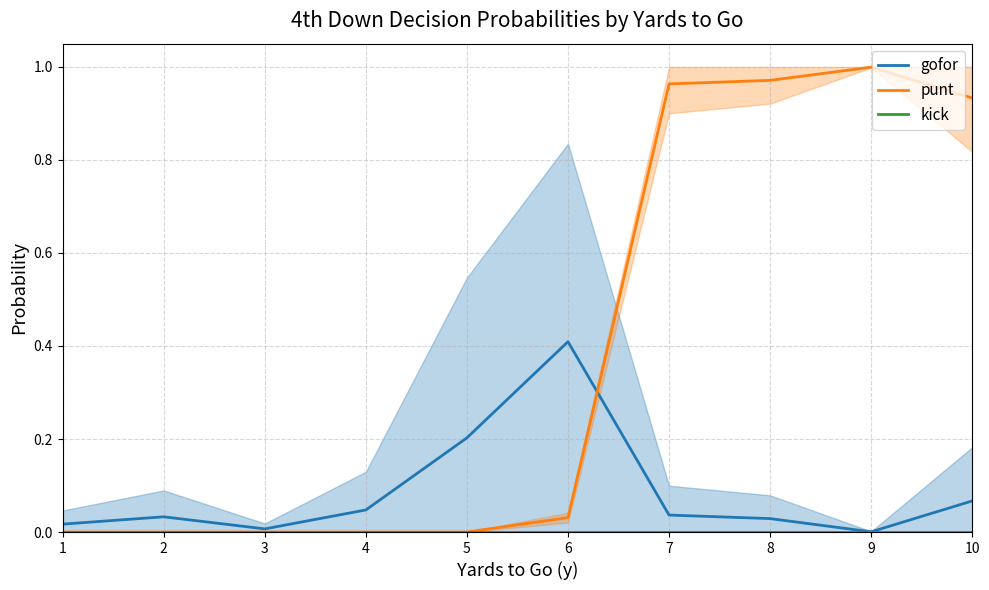

What is the greatest value displayed?

1.0